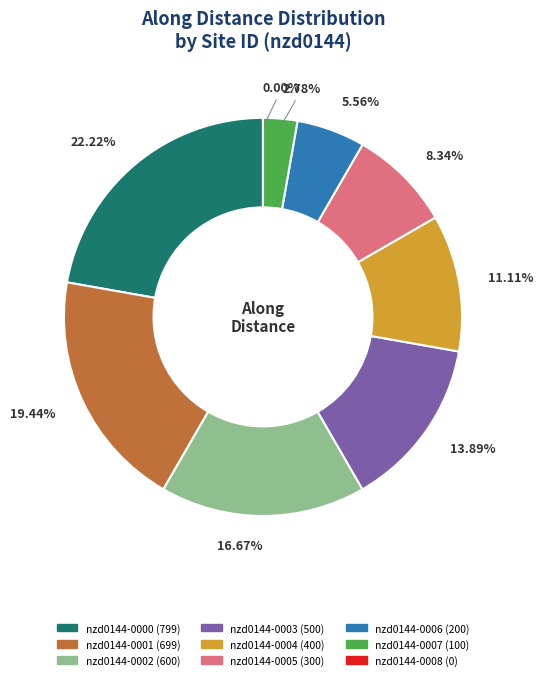

The nzd0144-0005 slice represents 8% of the pie. True or false?

True